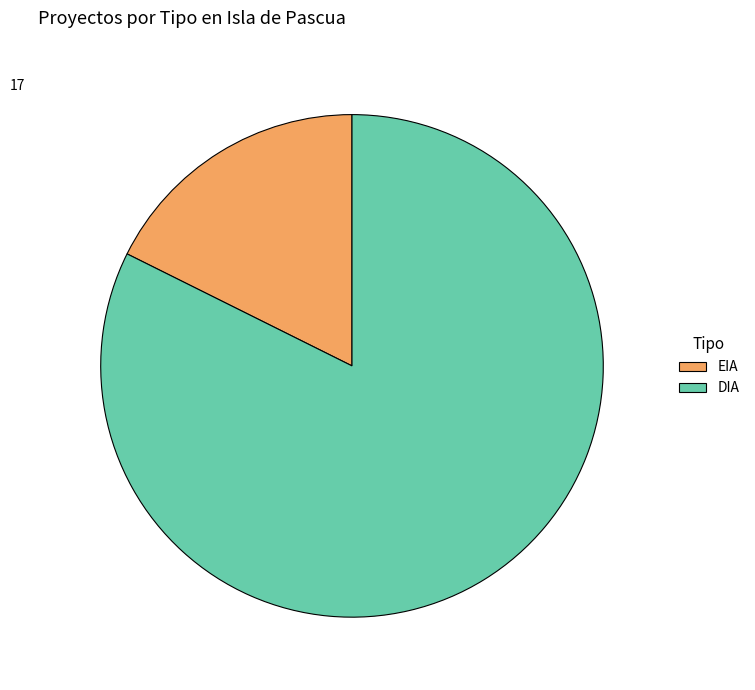

Does EIA represent more than half of the total?

No